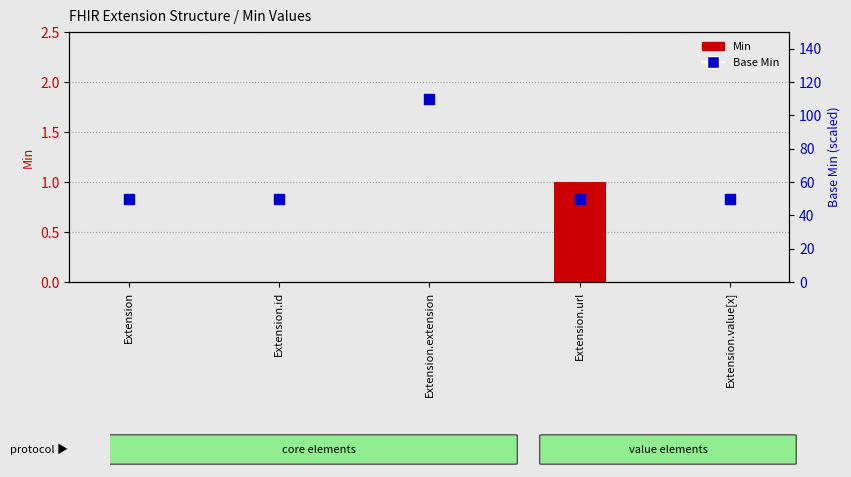

What is the total value across all series at Extension.extension?

110